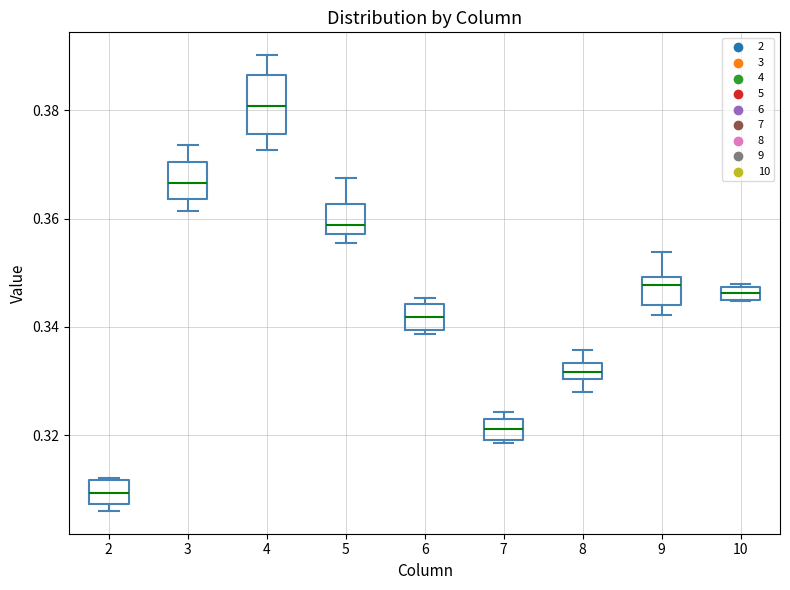

Which box has the highest median line?

4